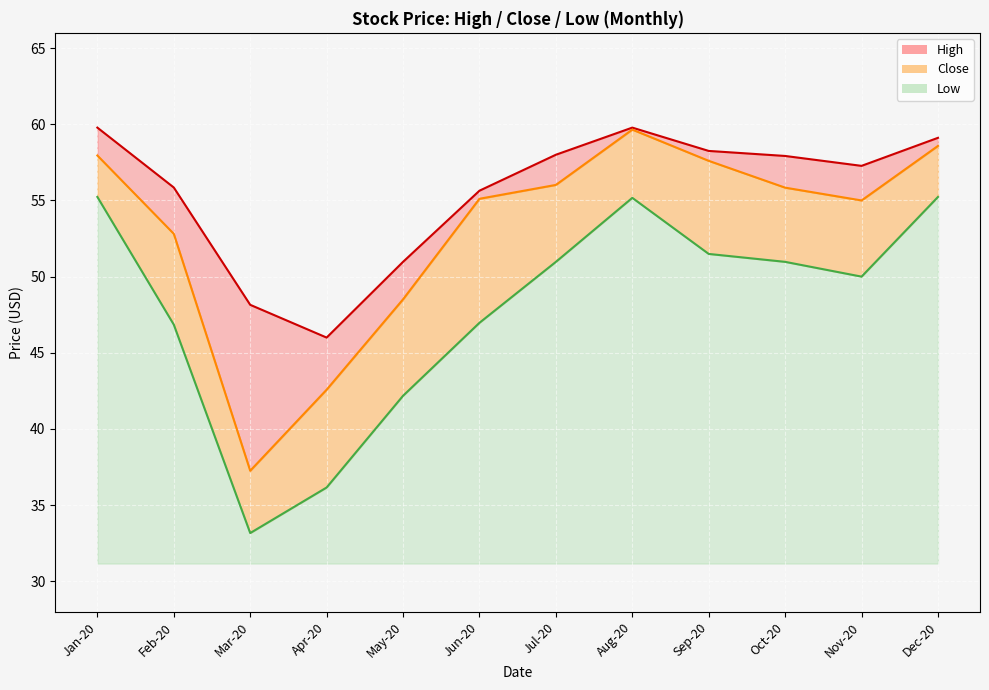

Is the value of High_line at Aug-20 greater than the value of Close_line at Oct-20?

Yes